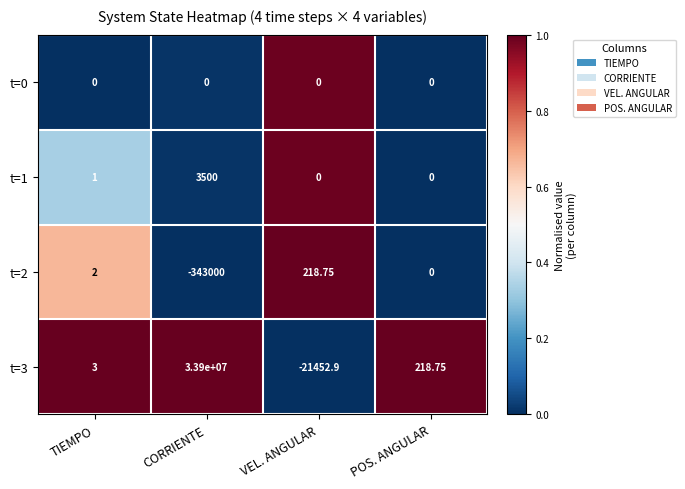

At which category is the sum across all series the highest?

CORRIENTE